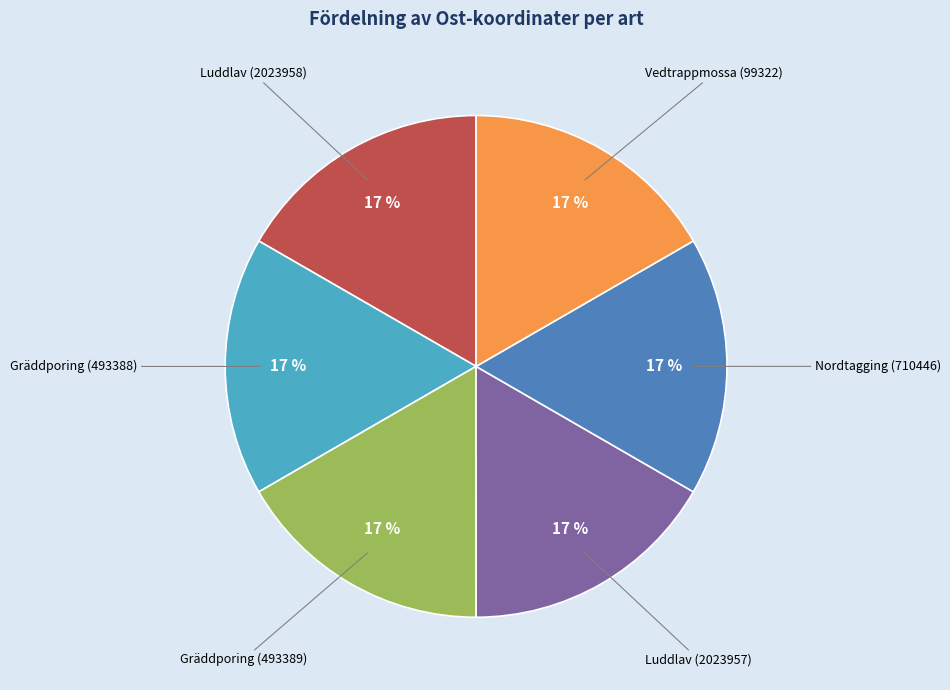

To the nearest percent, what is the average slice percentage?

17%